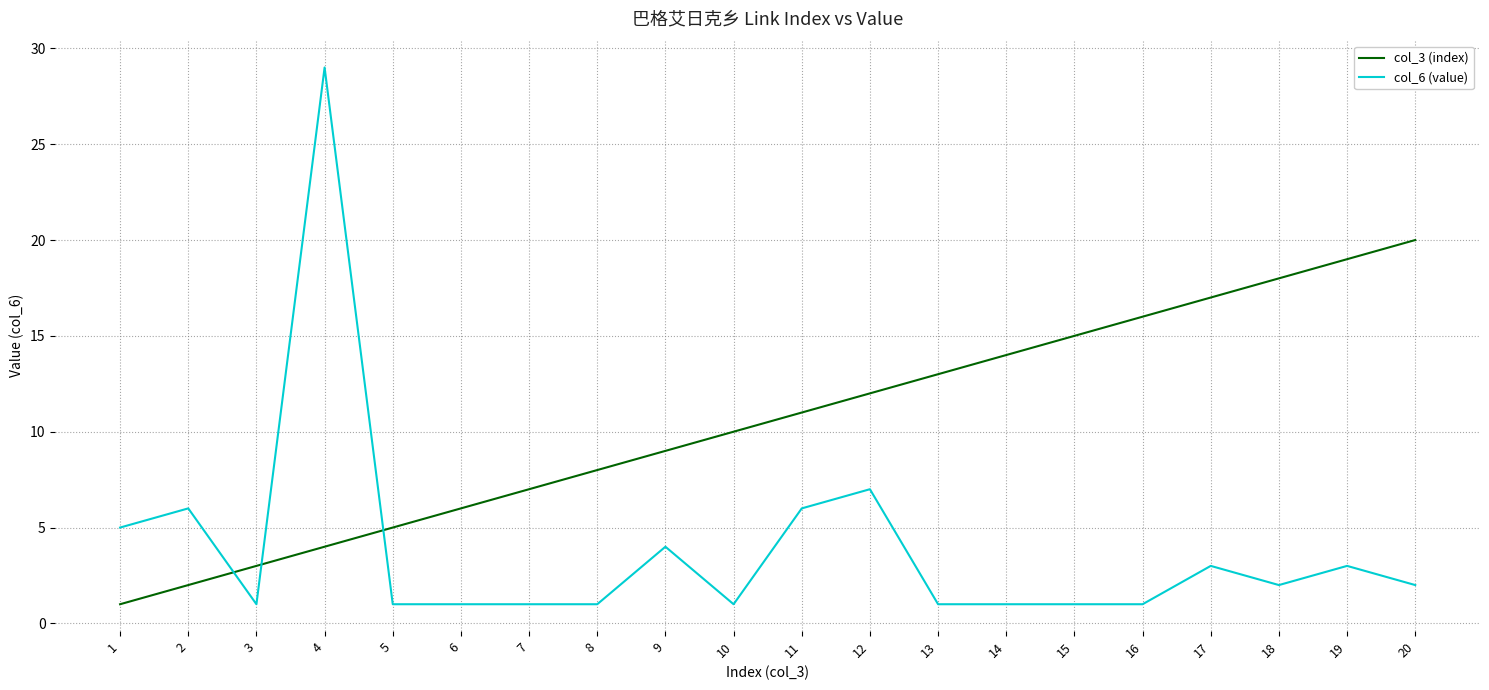

Is it true that col_3 (index) equals 15 at 11?

False